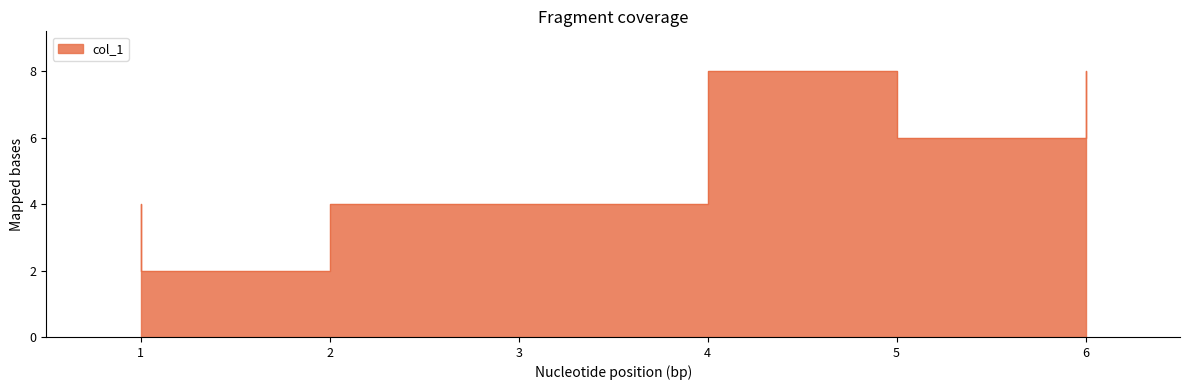

True or false: there are more than 0 points higher than both neighbors.

True